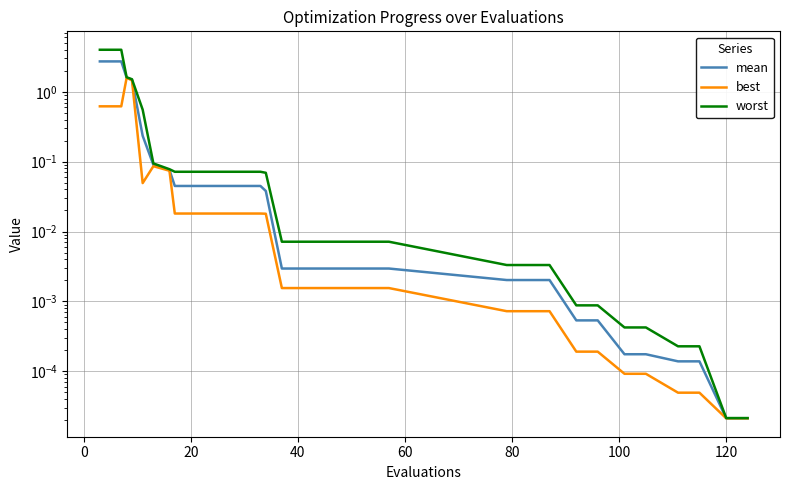

True or false: mean has more than 1 interior local peaks.

False